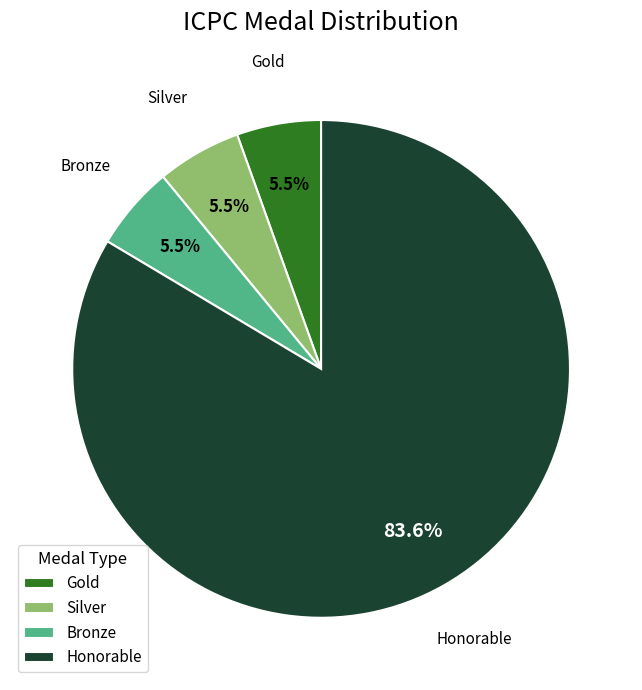

How many slices are in this pie chart?

4